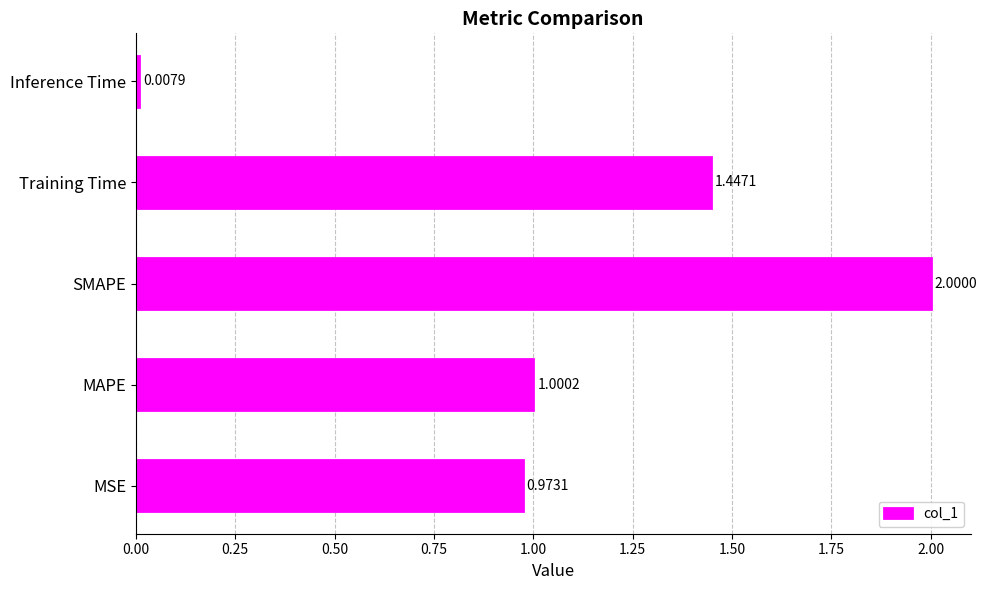

What is the difference between the maximum and minimum values?

2.0